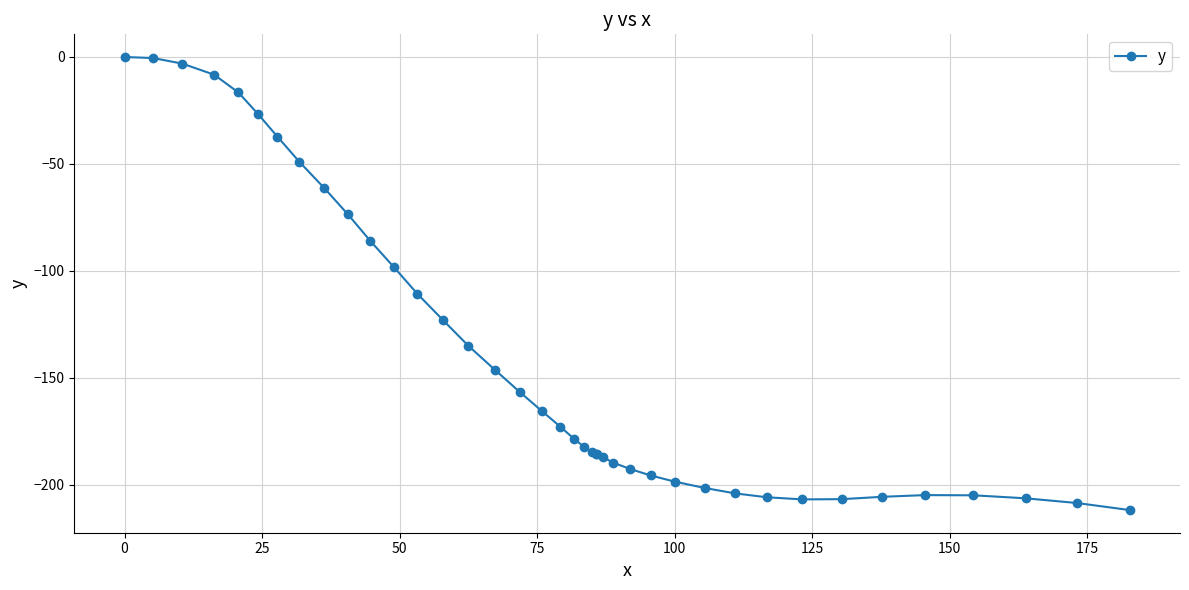

What is the value of the 13th point from the left?

-110.7